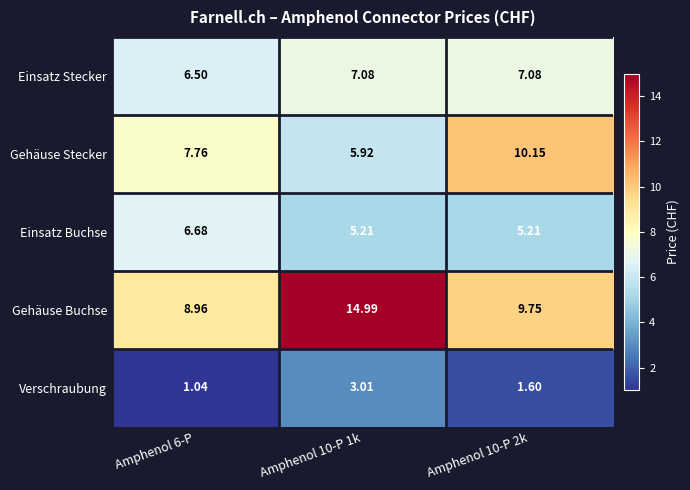

Which series has the largest range (max minus min)?

Gehäuse Buchse